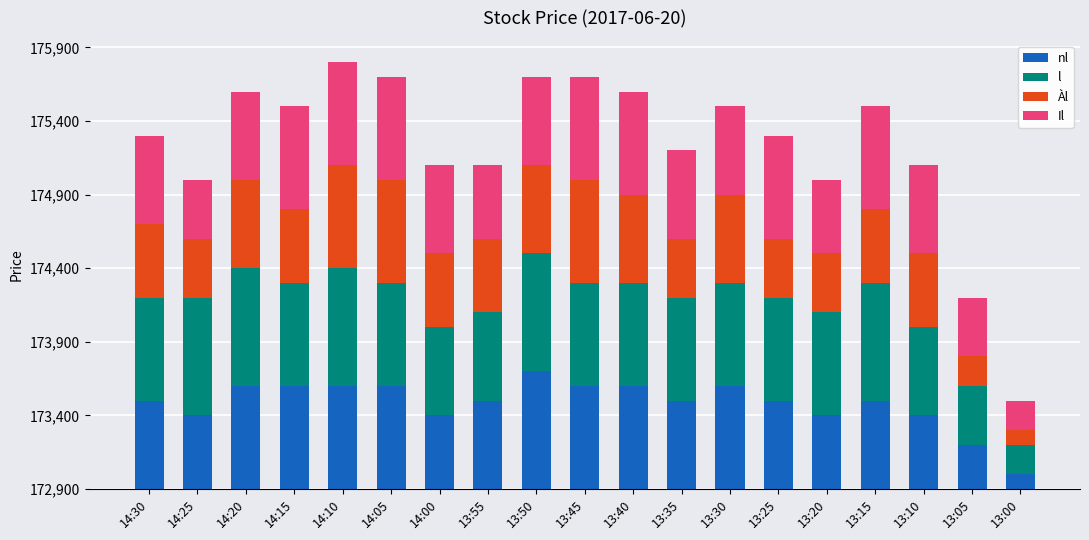

What is the difference between the maximum and minimum values in the l series?

600